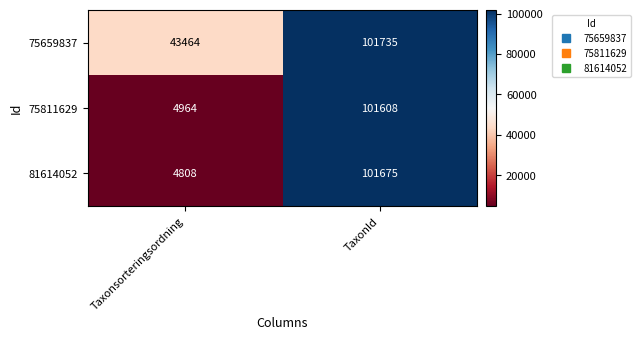

What is the difference between the highest and lowest values at TaxonId?

127